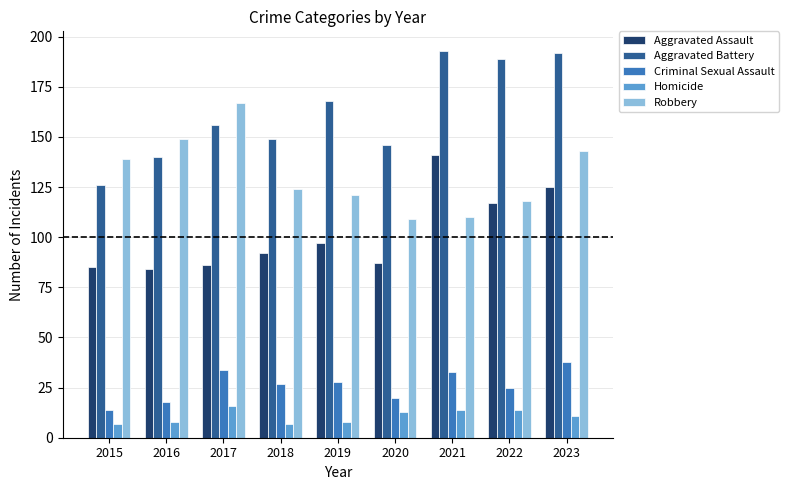

What is the spread (max minus min) of values at 2022?

175